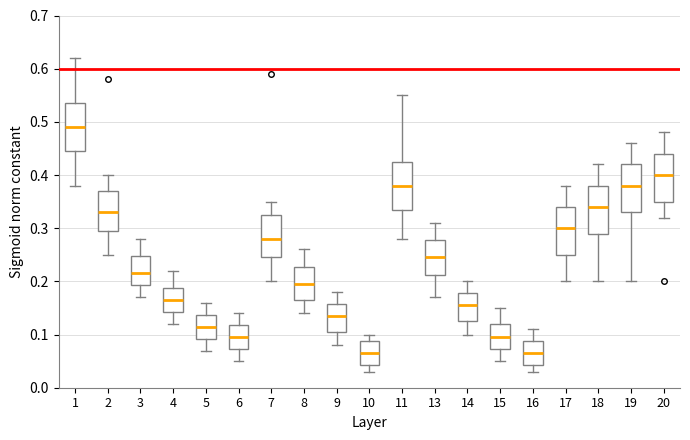

Which box's median line is the highest?

1